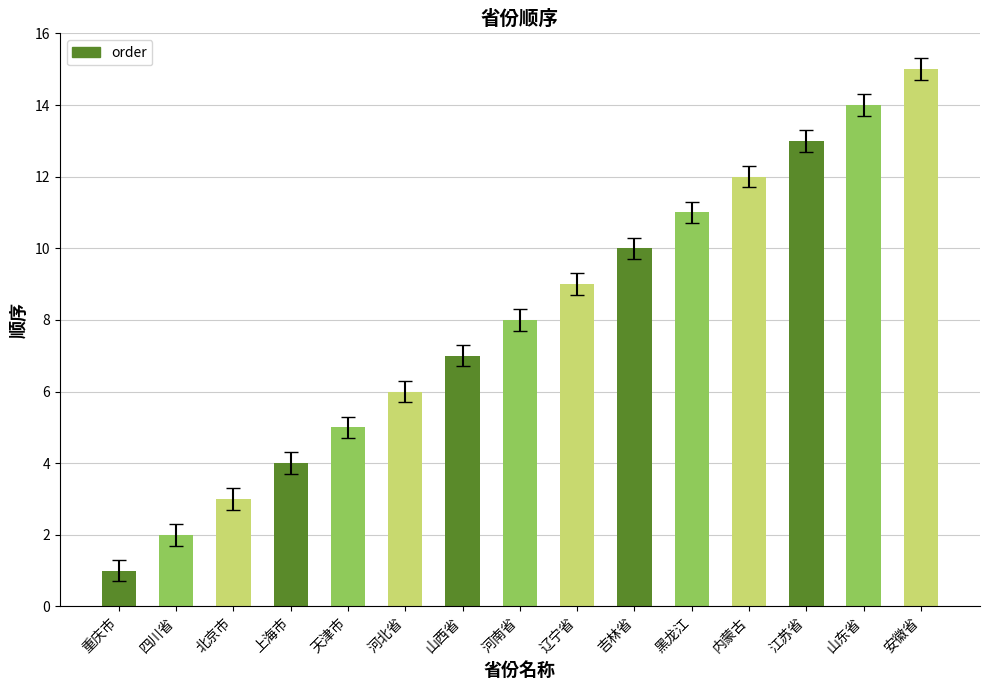

Rank the categories by value from lowest to highest.

重庆市, 四川省, 北京市, 上海市, 天津市, 河北省, 山西省, 河南省, 辽宁省, 吉林省, 黑龙江, 内蒙古, 江苏省, 山东省, 安徽省